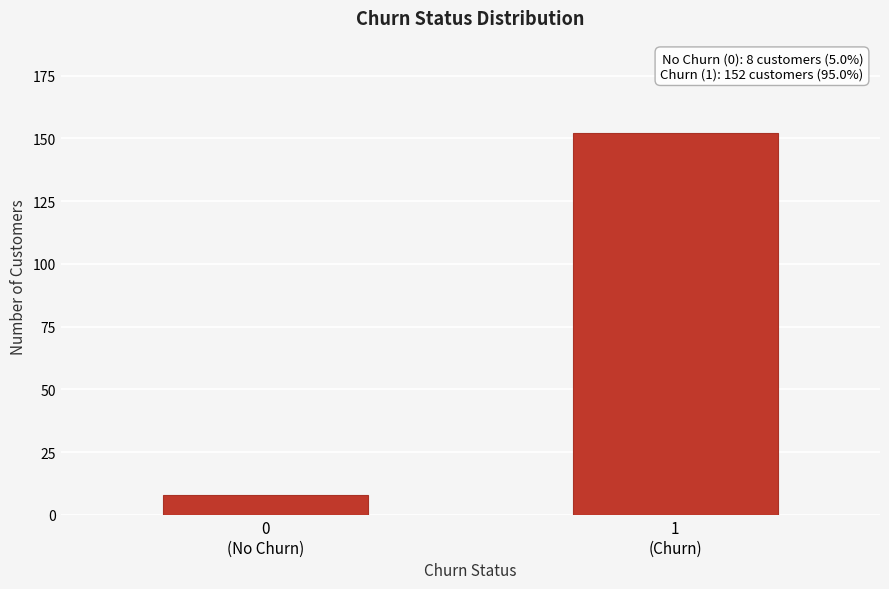

Reading right to left, transcribe all the data shown in this chart.

152	8